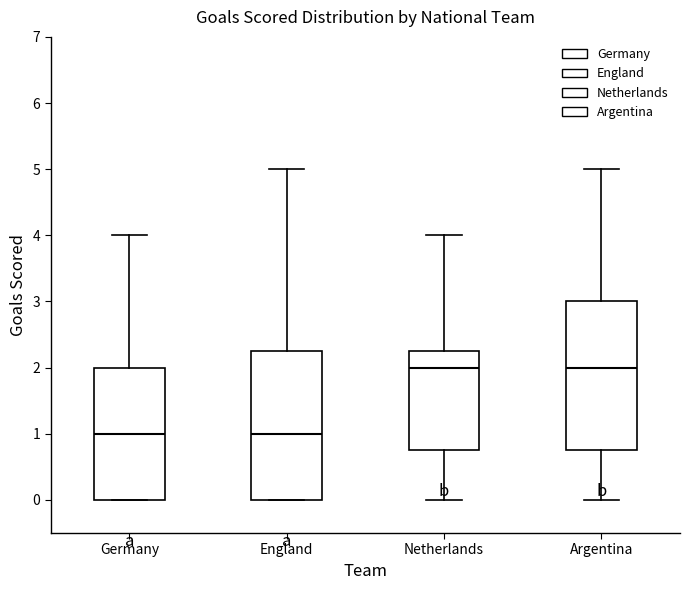

Reading left to right, transcribe this box plot: for each box, give where its median line is, the range the box spans, and where its two whiskers end, as read against the y-axis. The values are not printed on the chart, so give them approximately, as read against the axis.

Germany: median 1.0, box 0.0 to 2.0, whiskers 0.0 to 4.0
England: median 1.0, box 0.0 to 2.3, whiskers 0.0 to 5.0
Netherlands: median 2.0, box 0.8 to 2.3, whiskers 0.0 to 4.0
Argentina: median 2.0, box 0.8 to 3.0, whiskers 0.0 to 5.0